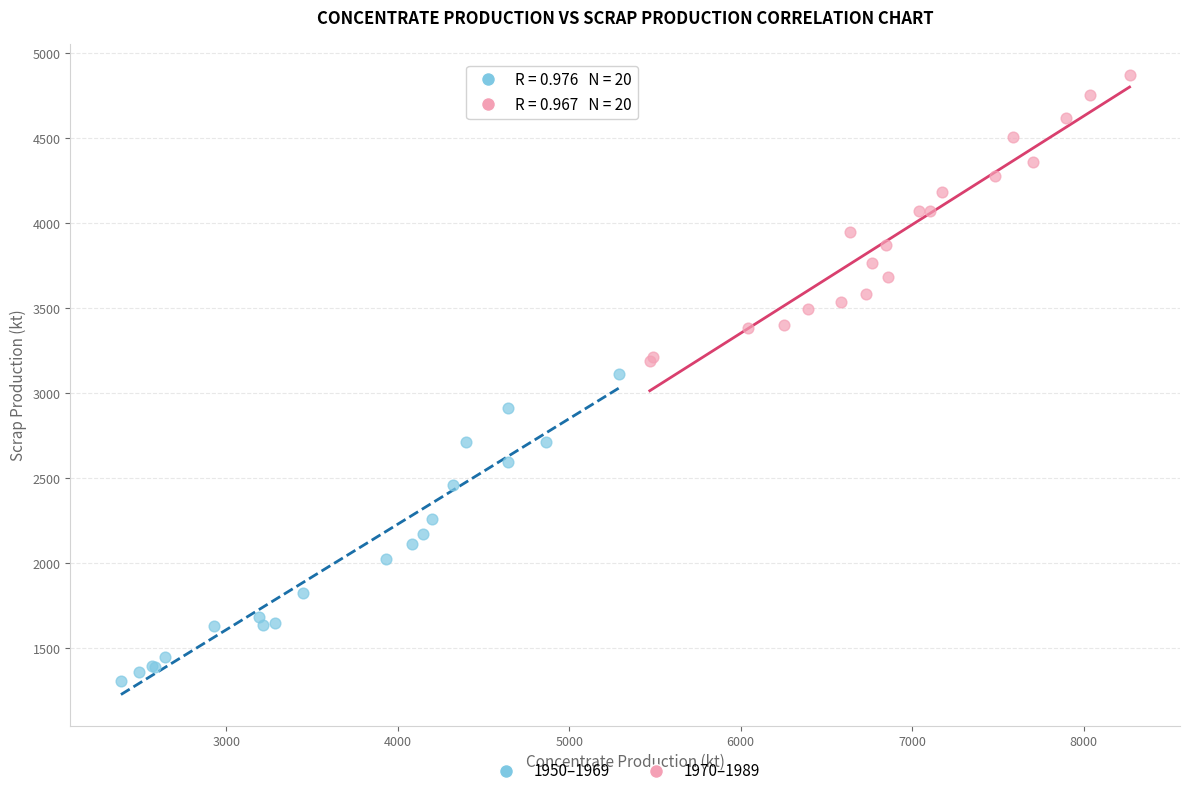

Which series reaches the maximum Y coordinate?

1970–1989